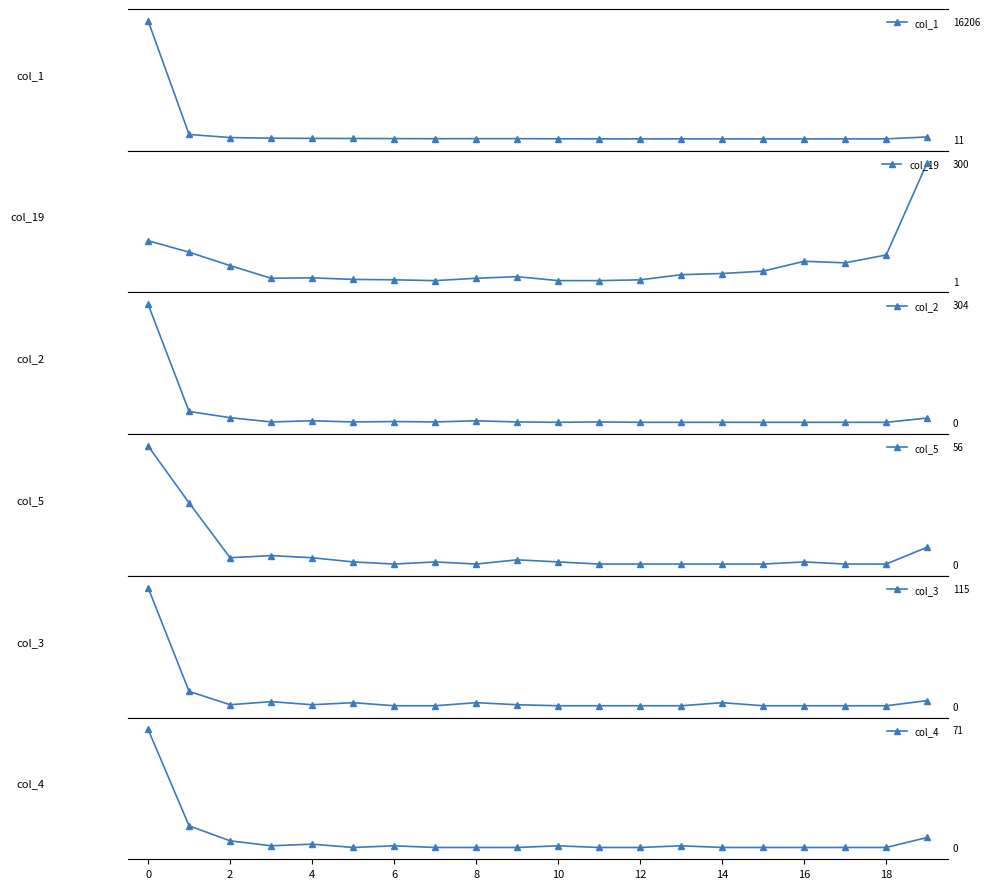

Where is the first local maximum for col_1?

13